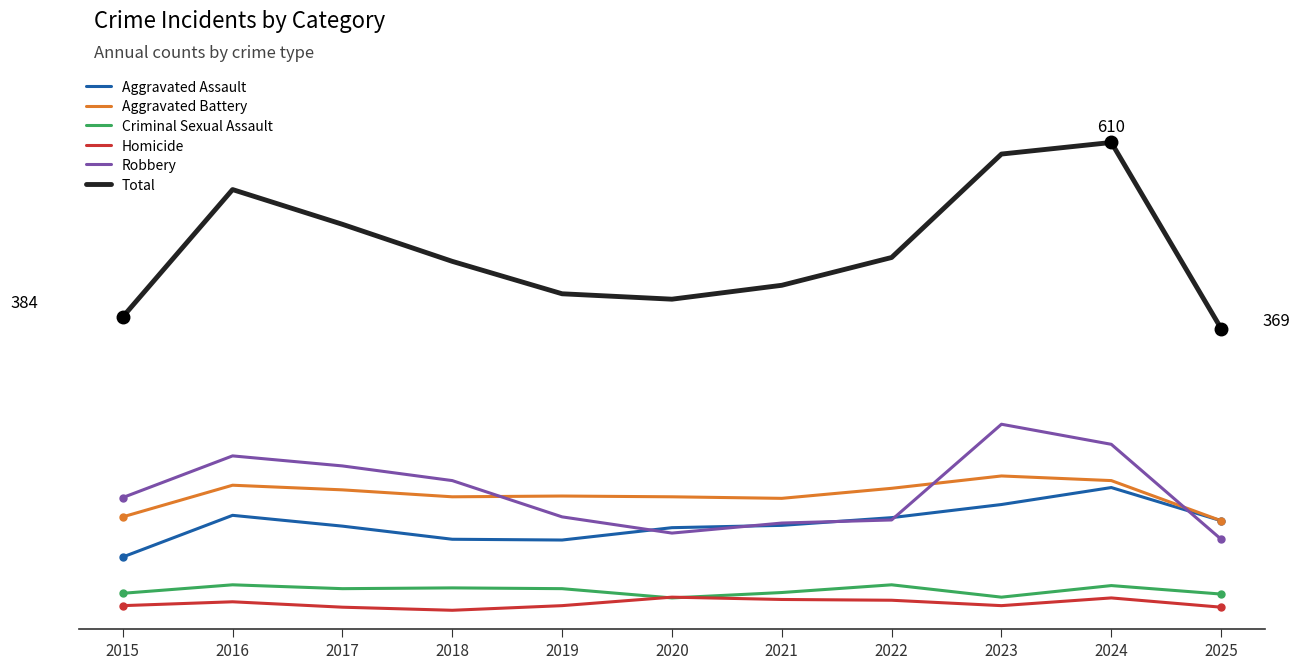

What is the value of the Homicide point at the 6th from the left?

21